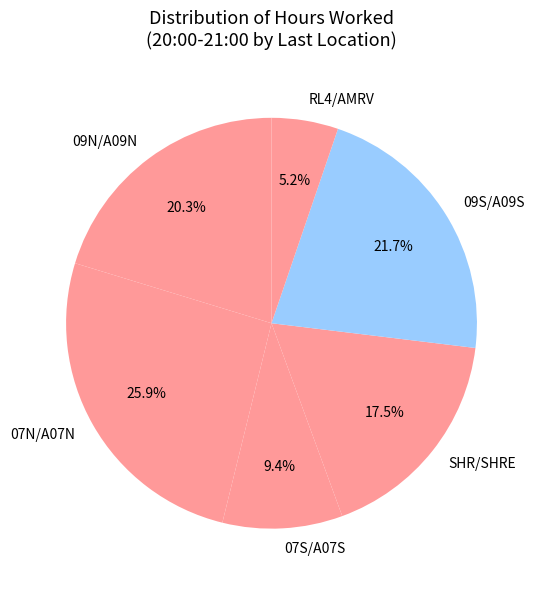

How many slices are in this pie chart?

6